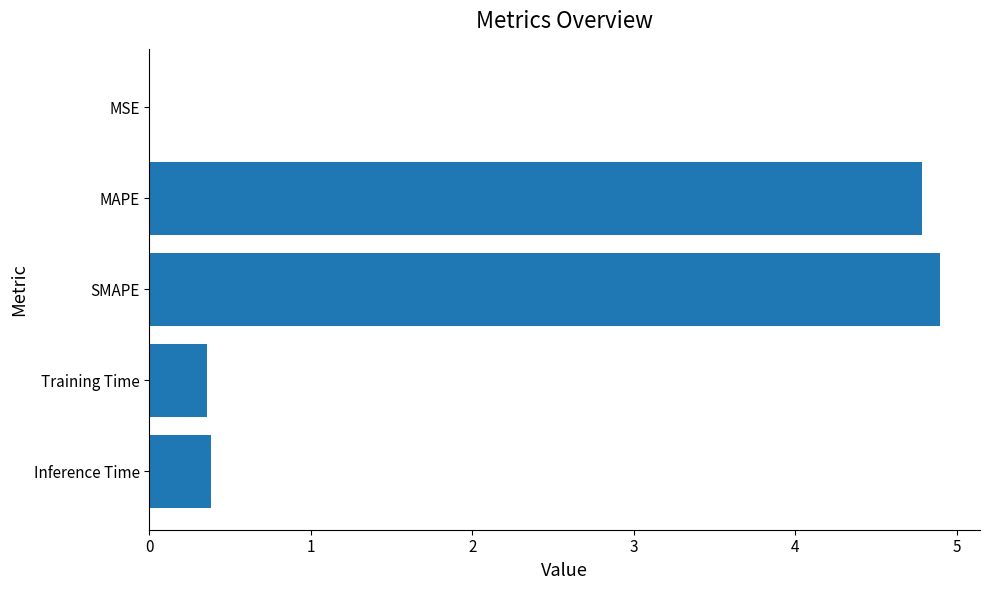

What is the sum of the values at SMAPE and MAPE?

9.7